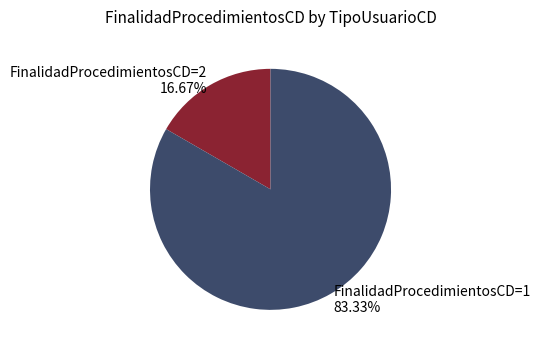

Which category has the biggest portion of the pie?

FinalidadProcedimientosCD=1